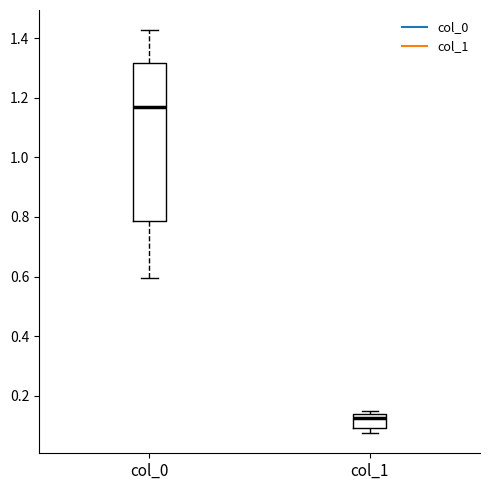

Which box has the lowest median line?

col_1